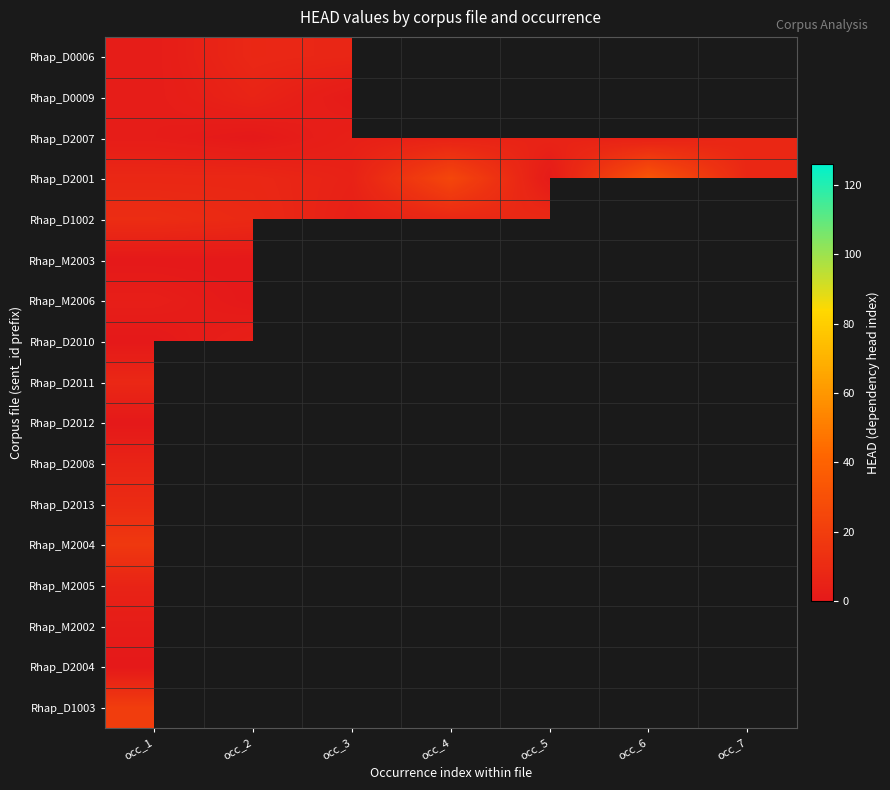

Rank the series at occ_1 from lowest to highest value.

Rhap_M2003, Rhap_D2010, Rhap_D2012, Rhap_D2004, Rhap_D0006, Rhap_D0009, Rhap_D2007, Rhap_M2002, Rhap_M2006, Rhap_D2008, Rhap_M2005, Rhap_D2001, Rhap_D2011, Rhap_D2013, Rhap_D1002, Rhap_M2004, Rhap_D1003